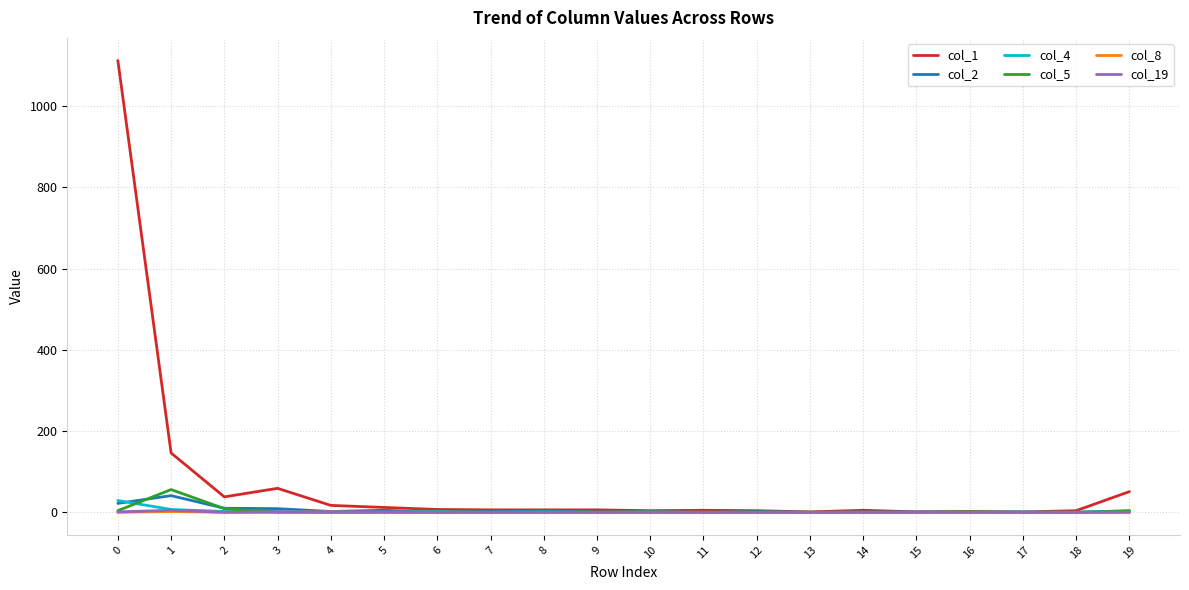

Which series has the largest range (max minus min)?

col_1